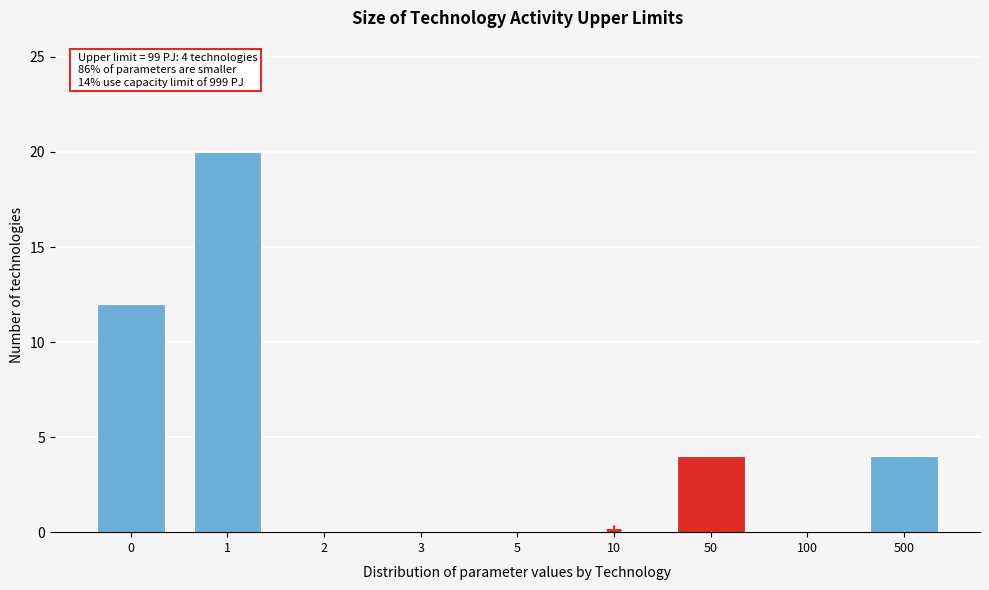

Reading right to left, what are all the values shown in this chart?

500=4	100=0	50=4	10=0	5=0	3=0	2=0	1=20	0=12